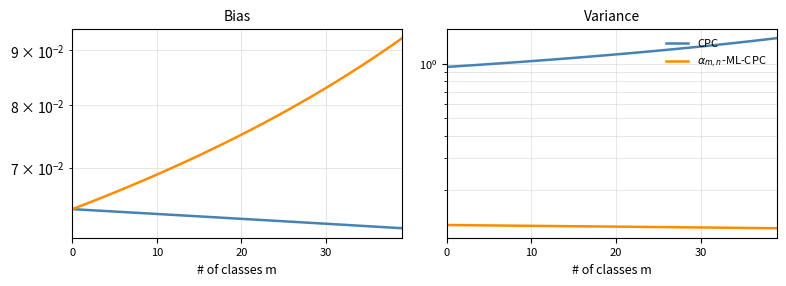

What are all the series names shown in the legend?

CPC, $\alpha_{m,n}$-ML-CPC